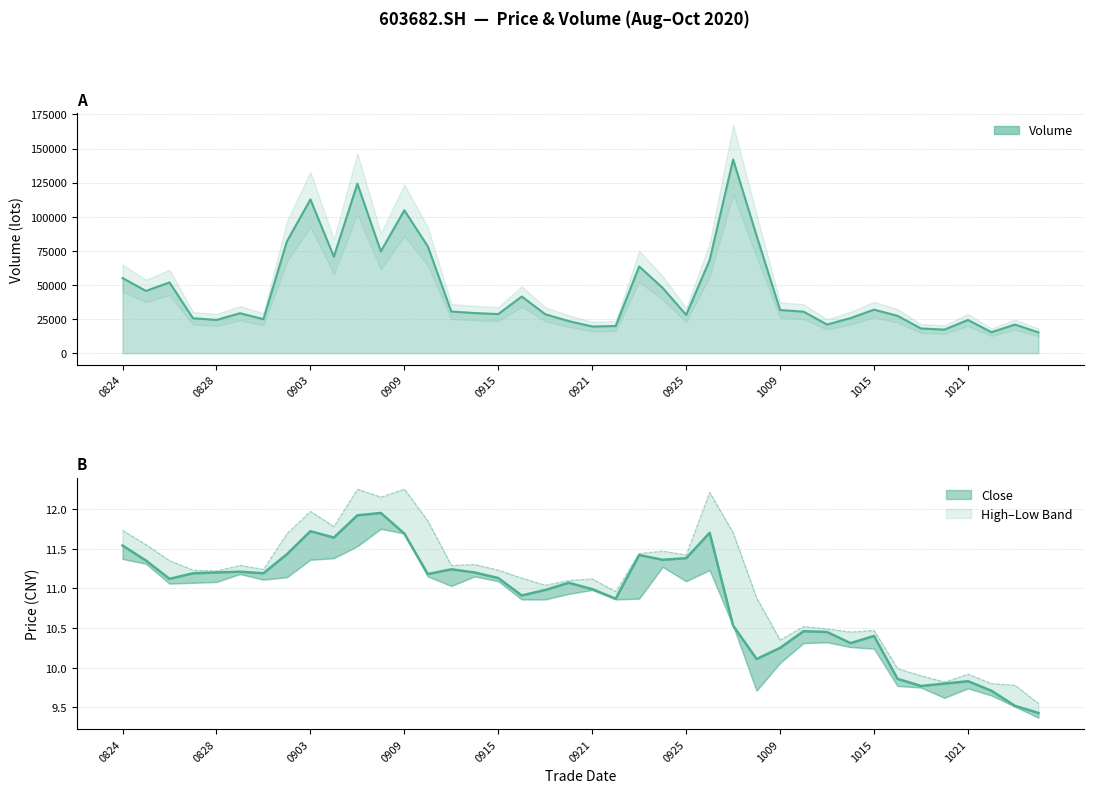

What is the minimum value shown in the chart?

9.4